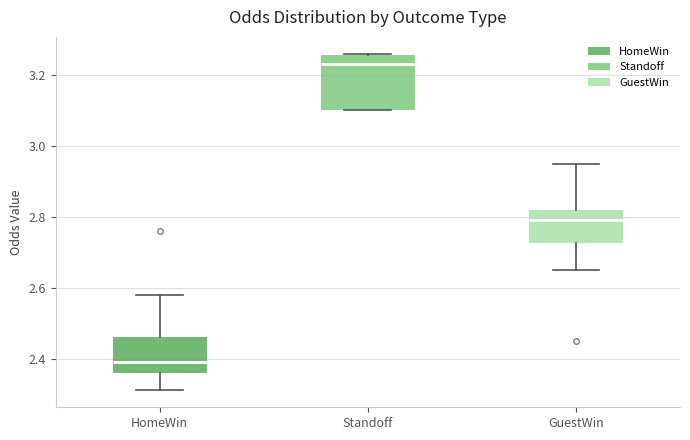

Which box's median line is the lowest?

HomeWin